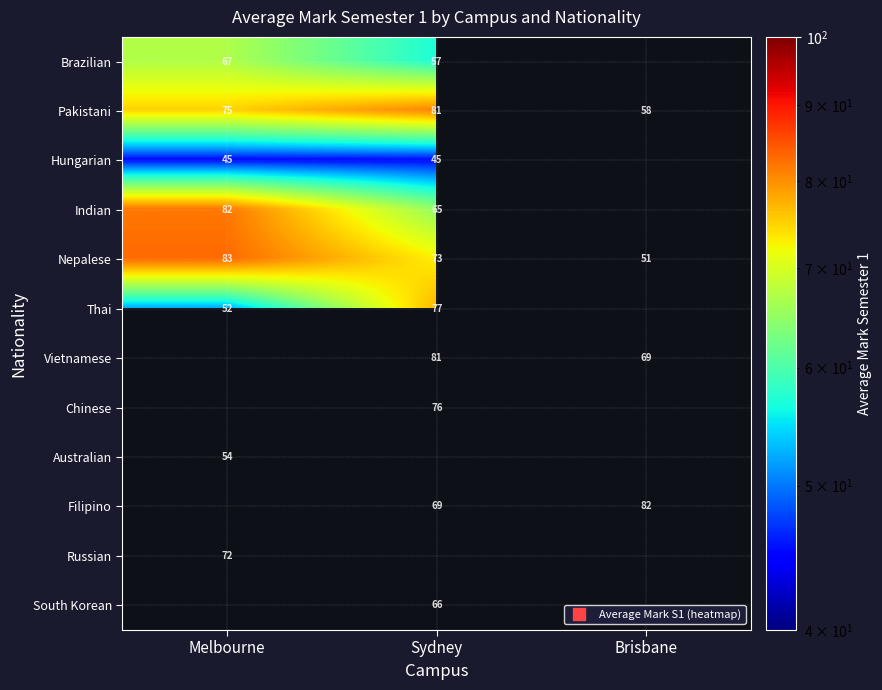

List the series in order of their peak value, highest first.

Nepalese, Pakistani, Thai, Brazilian, Vietnamese, Chinese, Australian, Filipino, Russian, South Korean, Indian, Hungarian